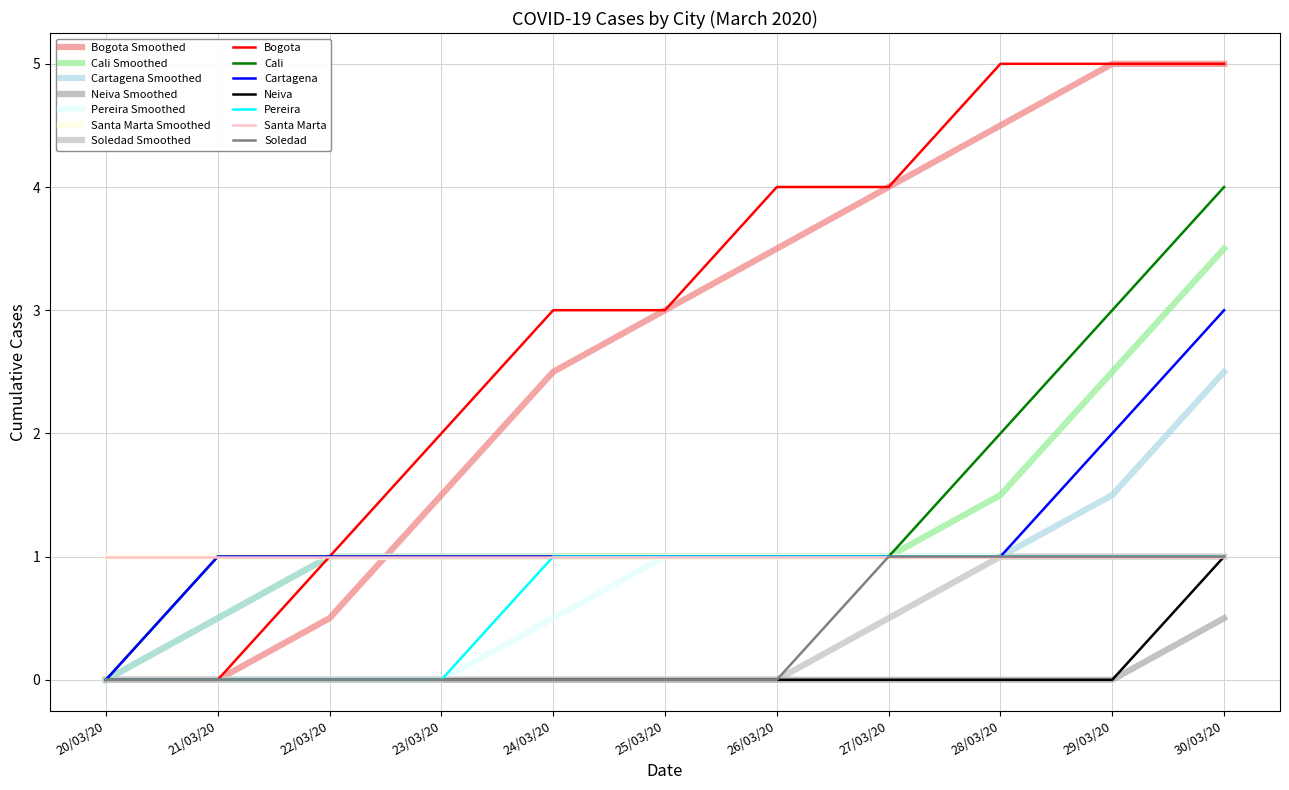

What position from the left is 28/03/20?

9